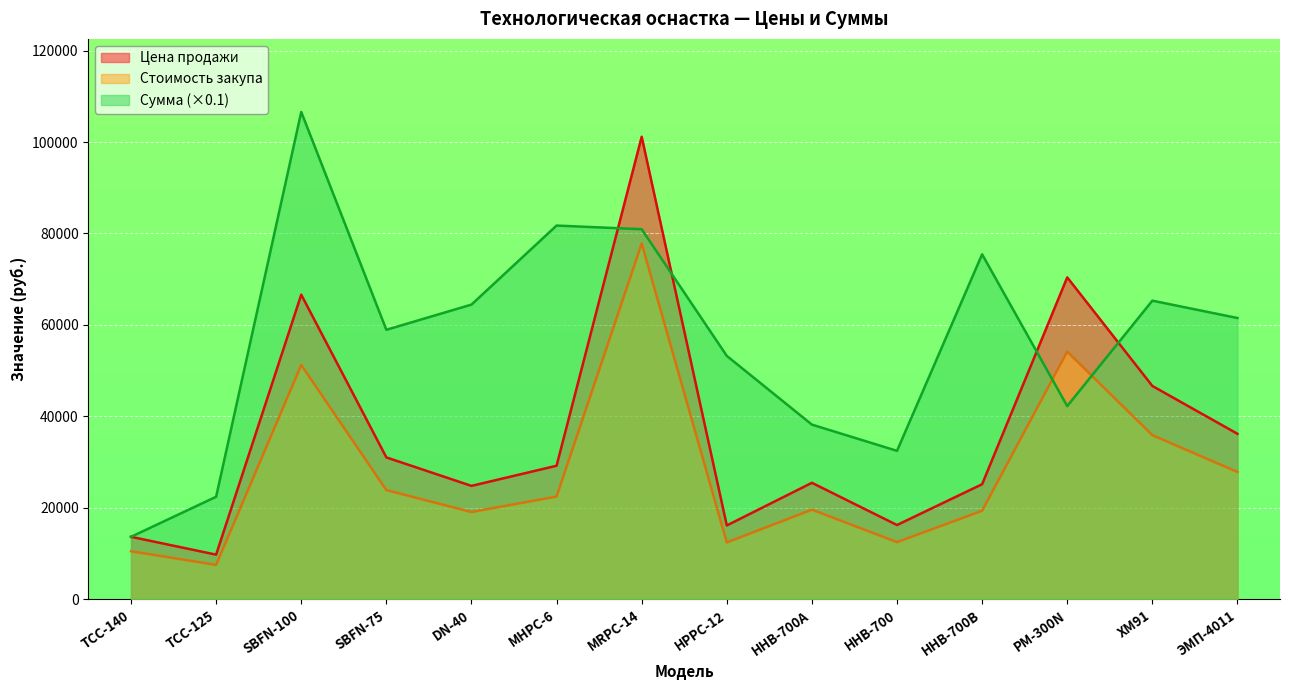

Which series ends up on top after the final intersection of Сумма and Стоимость закупа?

Сумма